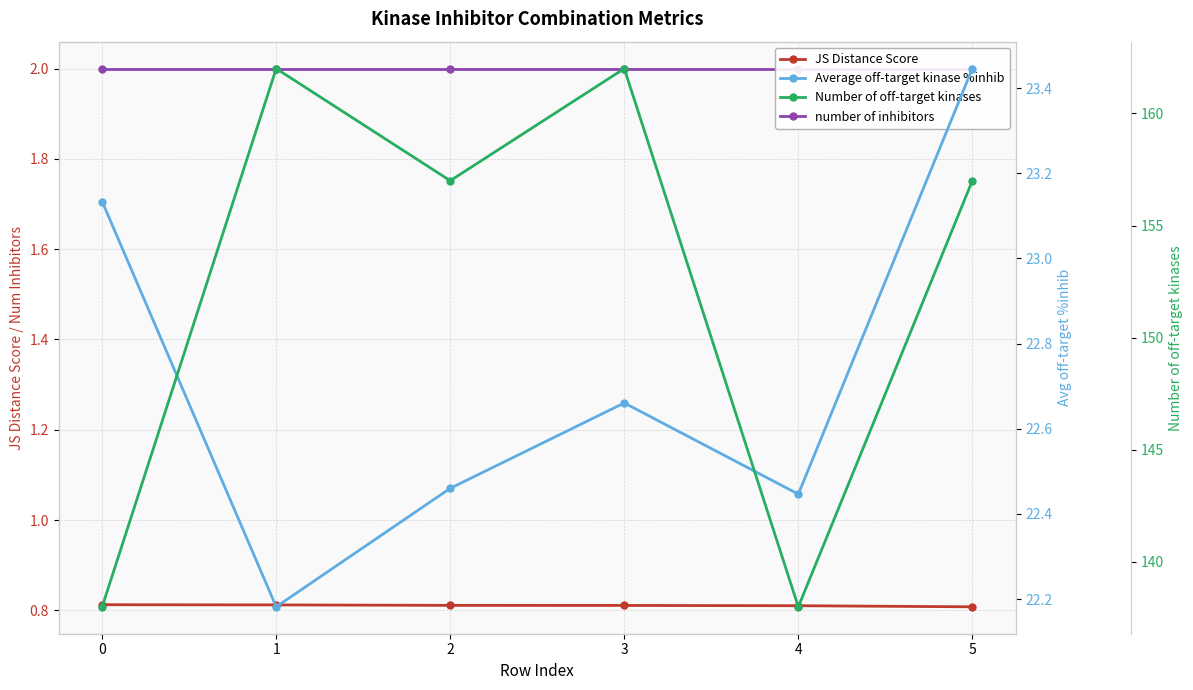

Read the number of inhibitors value at 2.

2.0